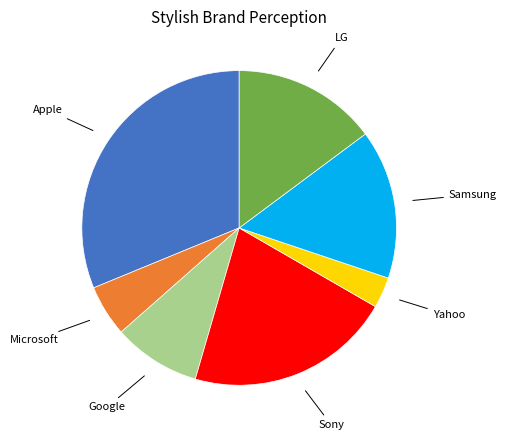

Is there any slice that represents more than half of the pie?

No